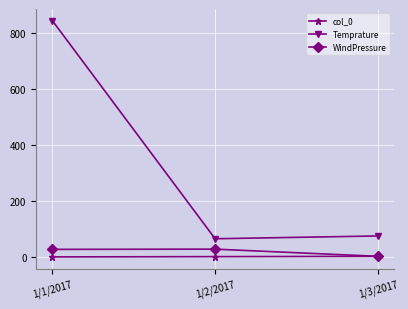

How many series are shown in this chart?

3